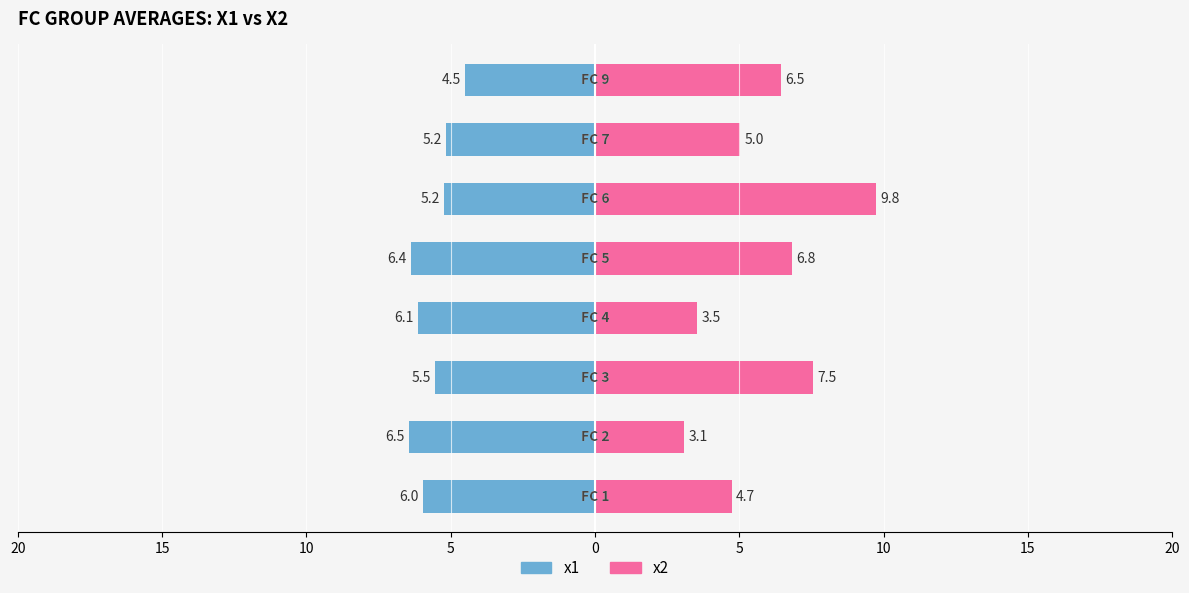

Reading right to left, extract all data points from this chart.

x1: -4.5	-5.2	-5.2	-6.4	-6.1	-5.5	-6.5	-6.0
x2: 6.5	5.0	9.8	6.8	3.5	7.5	3.1	4.7